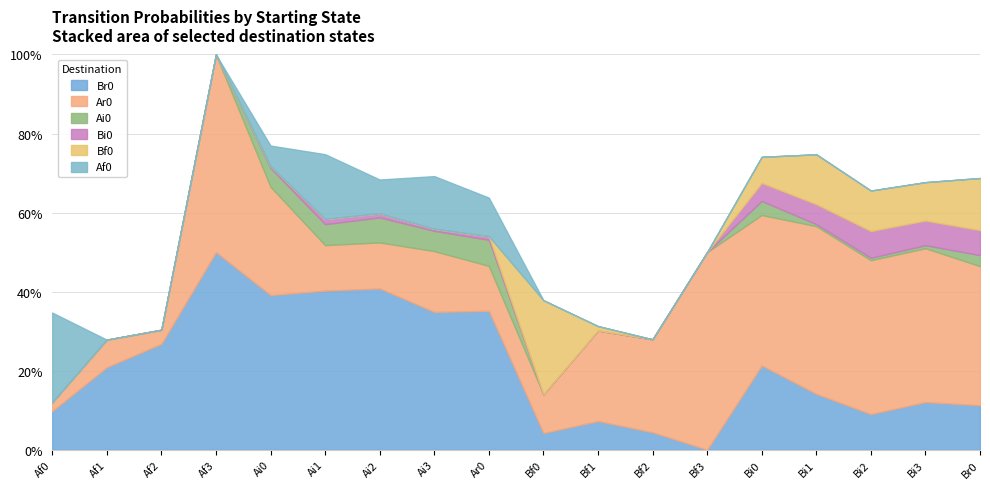

True or false: Ai0 and Br0 intersect in this chart.

False